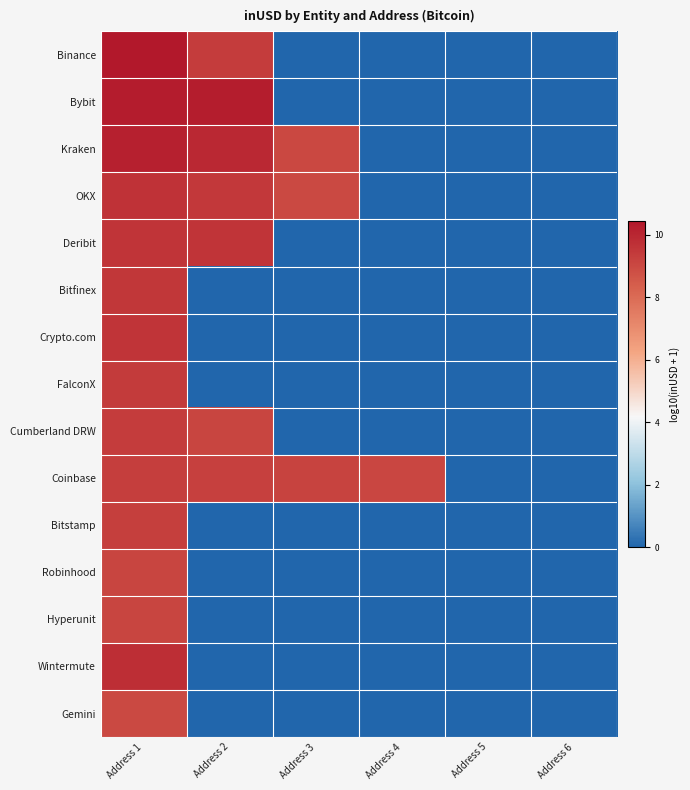

Reading left to right, extract all data points from this chart.

Binance: Address 1=10.4	Address 2=9.4	Address 3=0.0	Address 4=0.0	Address 5=0.0	Address 6=0.0
Bybit: Address 1=10.3	Address 2=10.3	Address 3=0.0	Address 4=0.0	Address 5=0.0	Address 6=0.0
Kraken: Address 1=10.2	Address 2=9.9	Address 3=9.0	Address 4=0.0	Address 5=0.0	Address 6=0.0
OKX: Address 1=9.6	Address 2=9.5	Address 3=9.0	Address 4=0.0	Address 5=0.0	Address 6=0.0
Deribit: Address 1=9.6	Address 2=9.6	Address 3=0.0	Address 4=0.0	Address 5=0.0	Address 6=0.0
Bitfinex: Address 1=9.5	Address 2=0.0	Address 3=0.0	Address 4=0.0	Address 5=0.0	Address 6=0.0
Crypto.com: Address 1=9.6	Address 2=0.0	Address 3=0.0	Address 4=0.0	Address 5=0.0	Address 6=0.0
FalconX: Address 1=9.4	Address 2=0.0	Address 3=0.0	Address 4=0.0	Address 5=0.0	Address 6=0.0
Cumberland DRW: Address 1=9.3	Address 2=9.1	Address 3=0.0	Address 4=0.0	Address 5=0.0	Address 6=0.0
Coinbase: Address 1=9.3	Address 2=9.2	Address 3=9.2	Address 4=9.1	Address 5=0.0	Address 6=0.0
Bitstamp: Address 1=9.3	Address 2=0.0	Address 3=0.0	Address 4=0.0	Address 5=0.0	Address 6=0.0
Robinhood: Address 1=9.1	Address 2=0.0	Address 3=0.0	Address 4=0.0	Address 5=0.0	Address 6=0.0
Hyperunit: Address 1=9.1	Address 2=0.0	Address 3=0.0	Address 4=0.0	Address 5=0.0	Address 6=0.0
Wintermute: Address 1=9.7	Address 2=0.0	Address 3=0.0	Address 4=0.0	Address 5=0.0	Address 6=0.0
Gemini: Address 1=9.0	Address 2=0.0	Address 3=0.0	Address 4=0.0	Address 5=0.0	Address 6=0.0